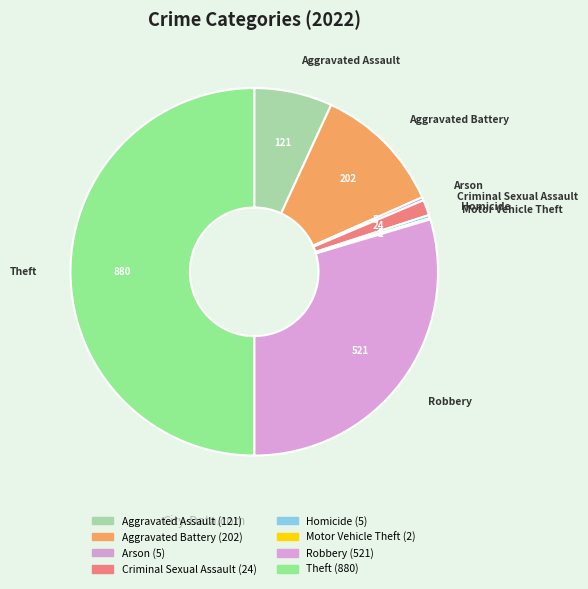

To the nearest percent, what portion does Theft represent?

50%